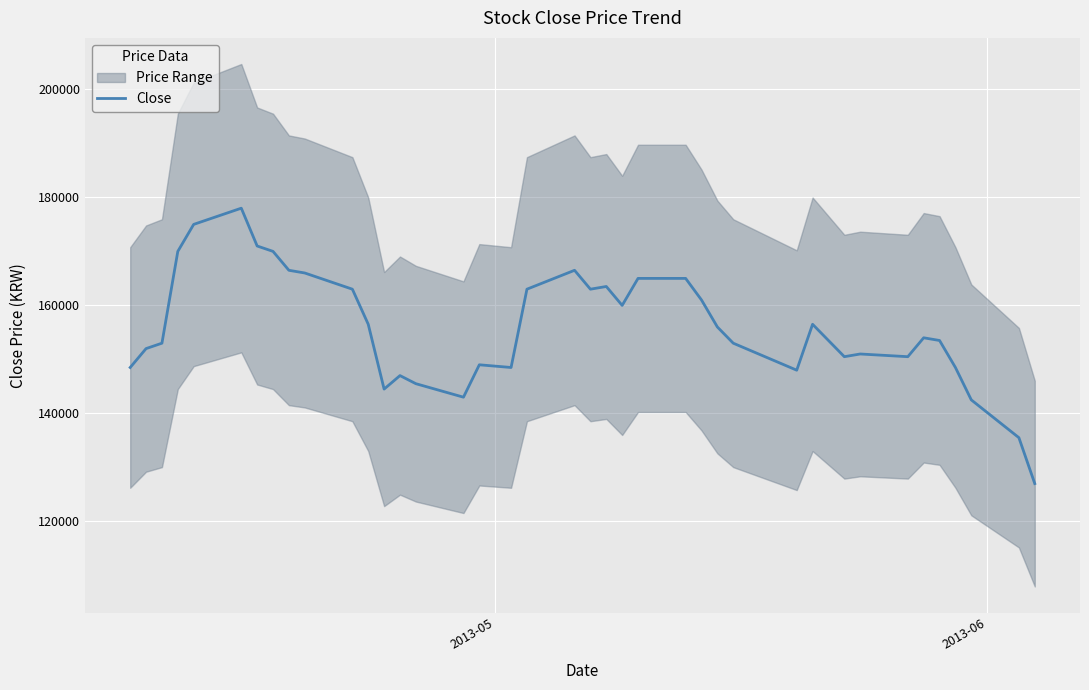

What is the smallest value displayed?

127000